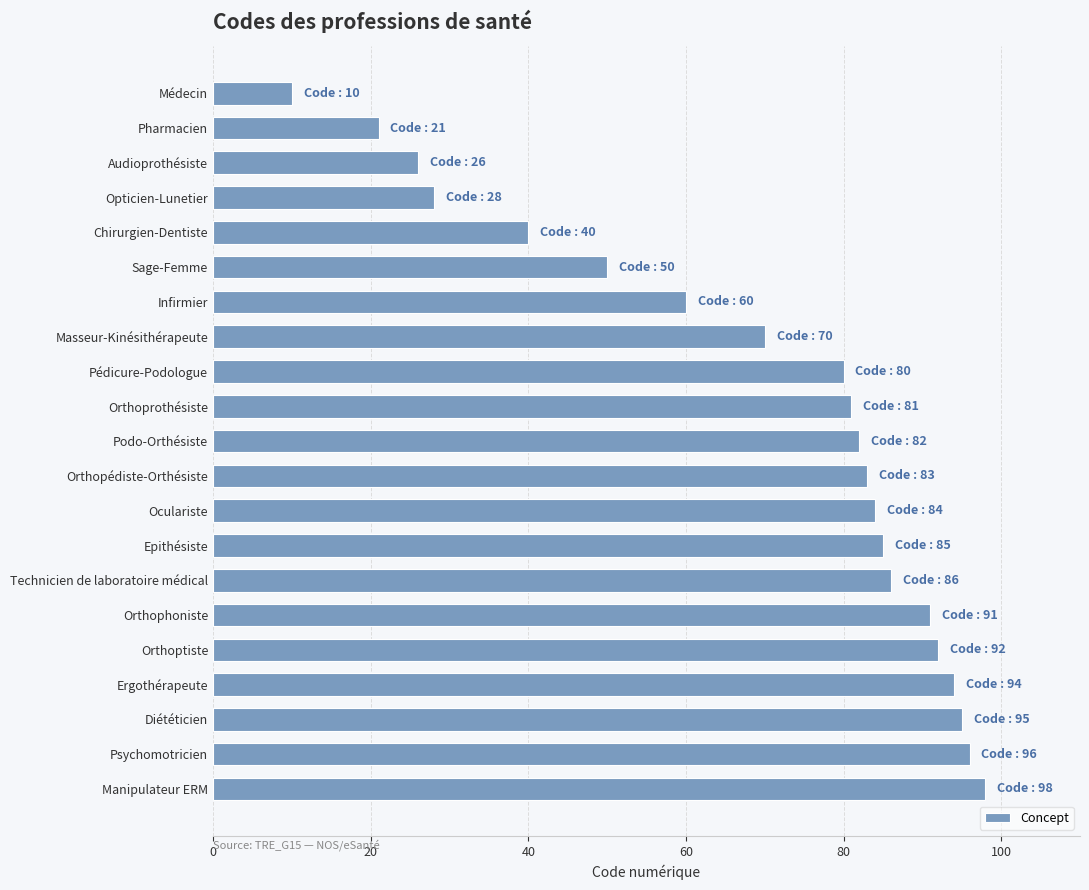

List the labels in order of value, smallest first.

Médecin, Pharmacien, Audioprothésiste, Opticien-Lunetier, Chirurgien-Dentiste, Sage-Femme, Infirmier, Masseur-Kinésithérapeute, Pédicure-Podologue, Orthoprothésiste, Podo-Orthésiste, Orthopédiste-Orthésiste, Oculariste, Epithésiste, Technicien de laboratoire médical, Orthophoniste, Orthoptiste, Ergothérapeute, Diététicien, Psychomotricien, Manipulateur ERM